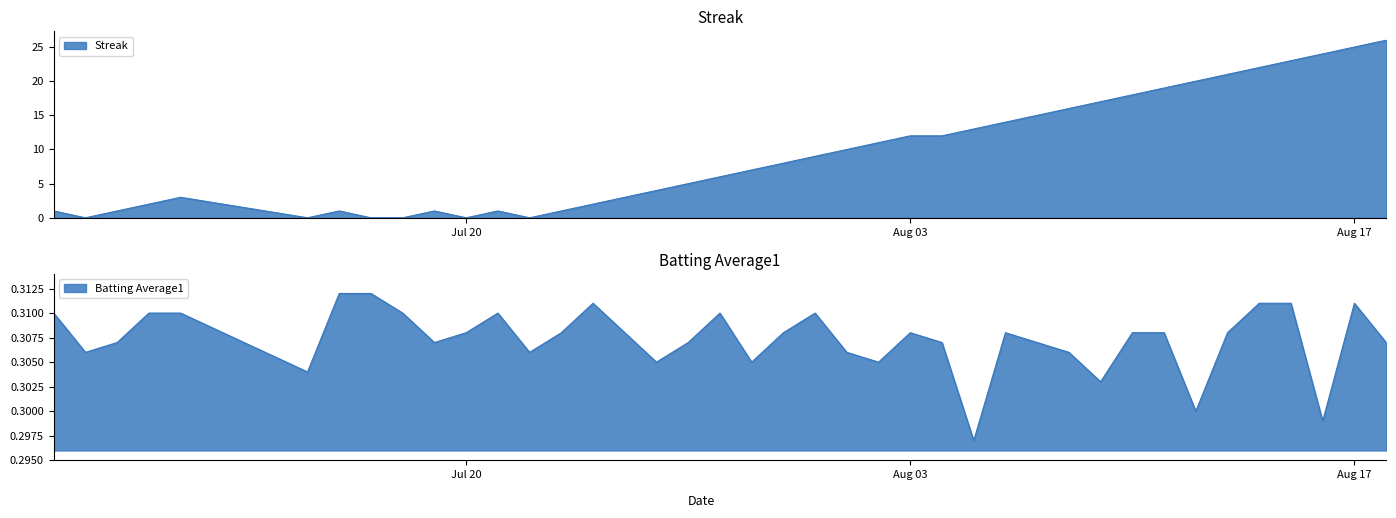

What is the total value across all series at 2010-07-19?

1.3